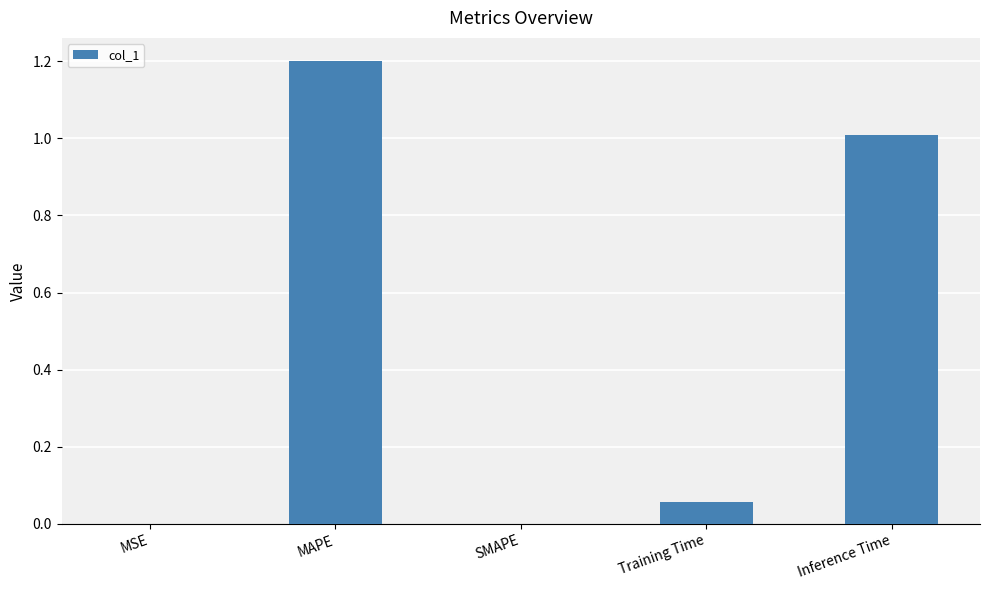

What is the sum of all values?

2.3